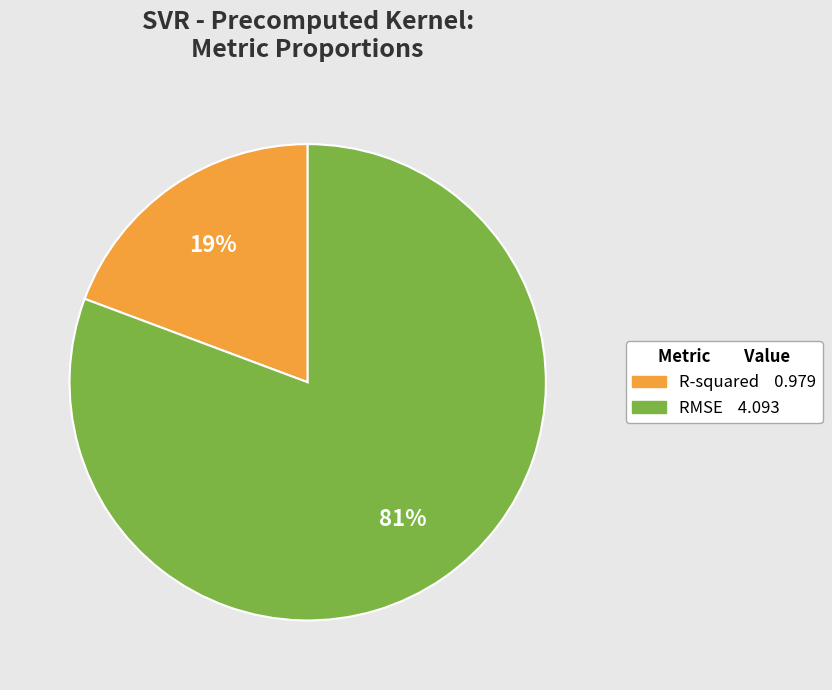

What is the majority slice?

RMSE